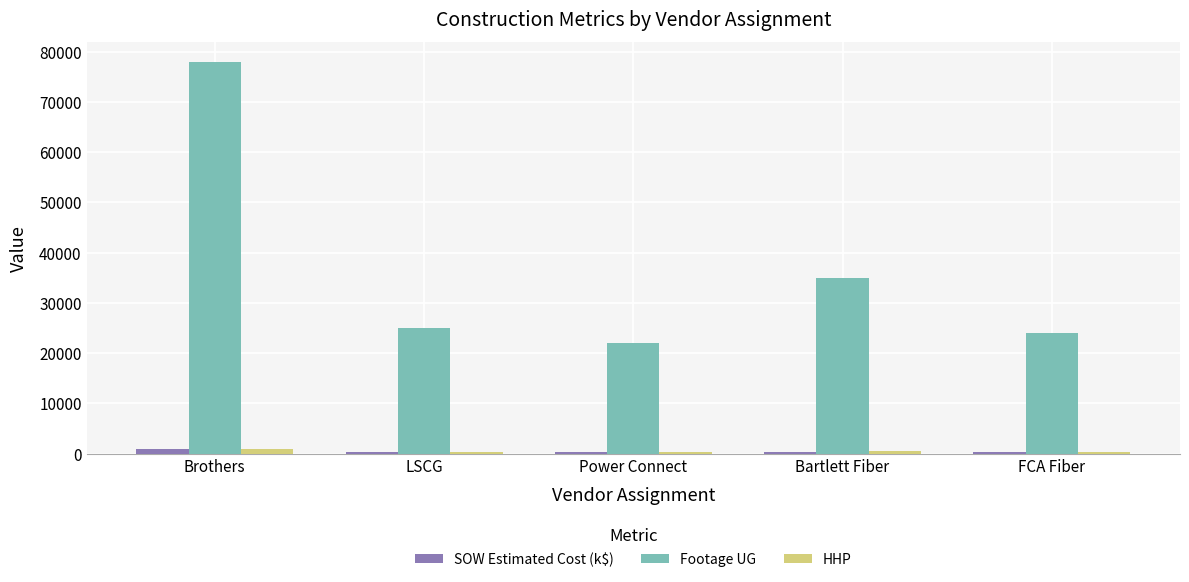

The value of HHP at LSCG is 350. True or false?

True